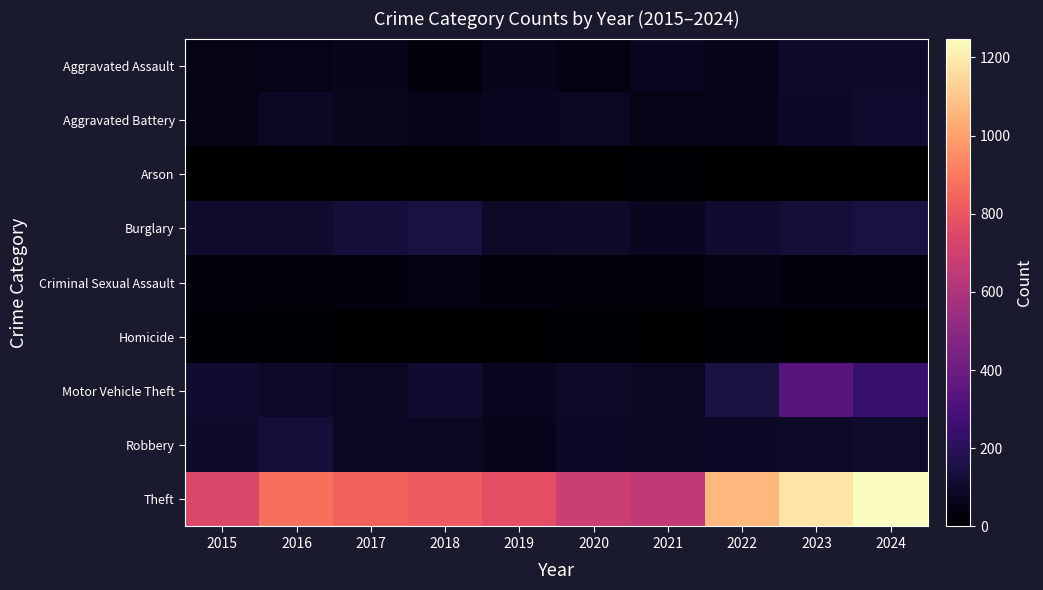

Rank the series at 2017 from highest to lowest value.

Theft, Burglary, Robbery, Motor Vehicle Theft, Aggravated Battery, Aggravated Assault, Criminal Sexual Assault, Homicide, Arson